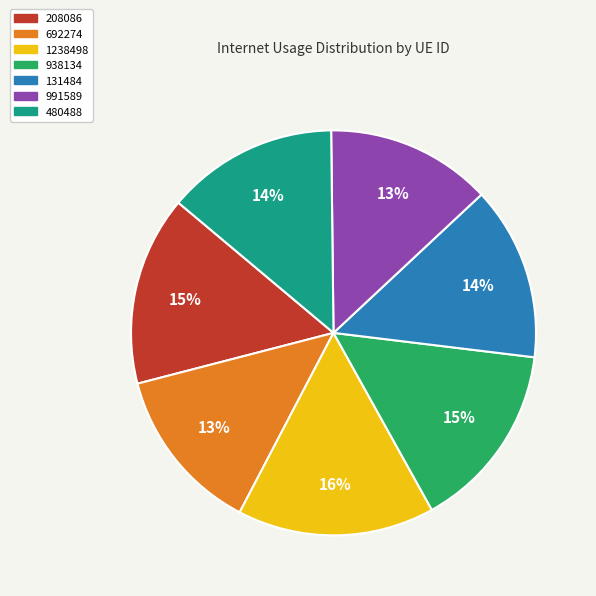

Which has a higher value, 692274 or 131484?

131484